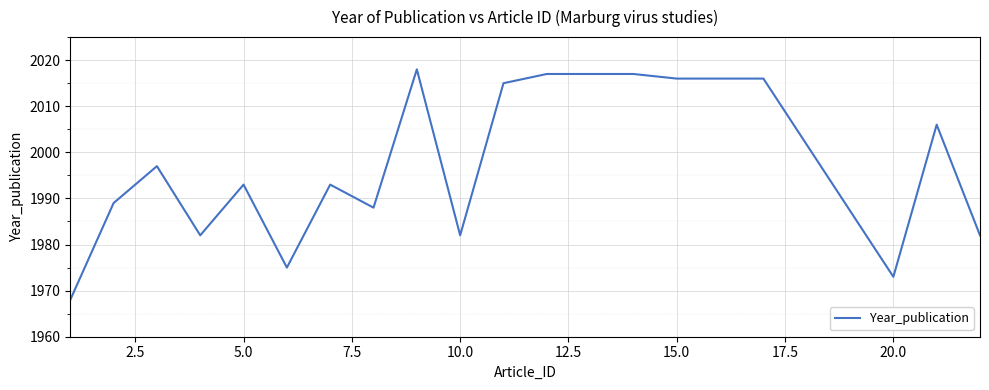

What is the difference between the maximum and minimum values?

50